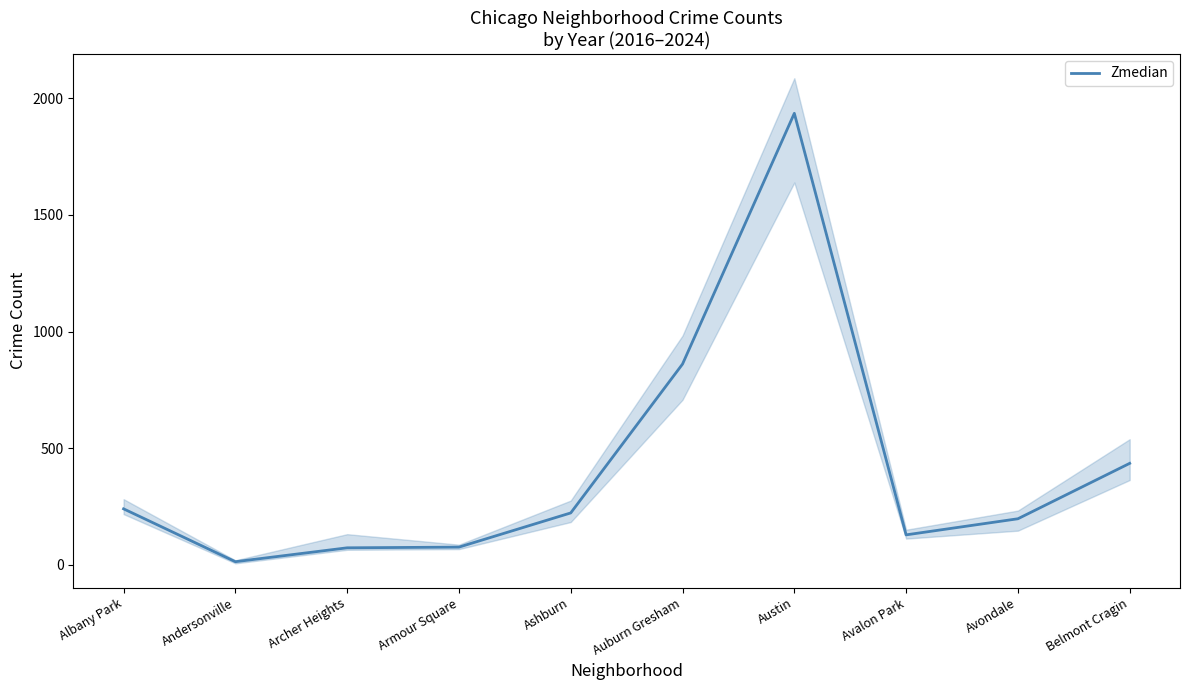

Read the value at Armour Square.

76.5